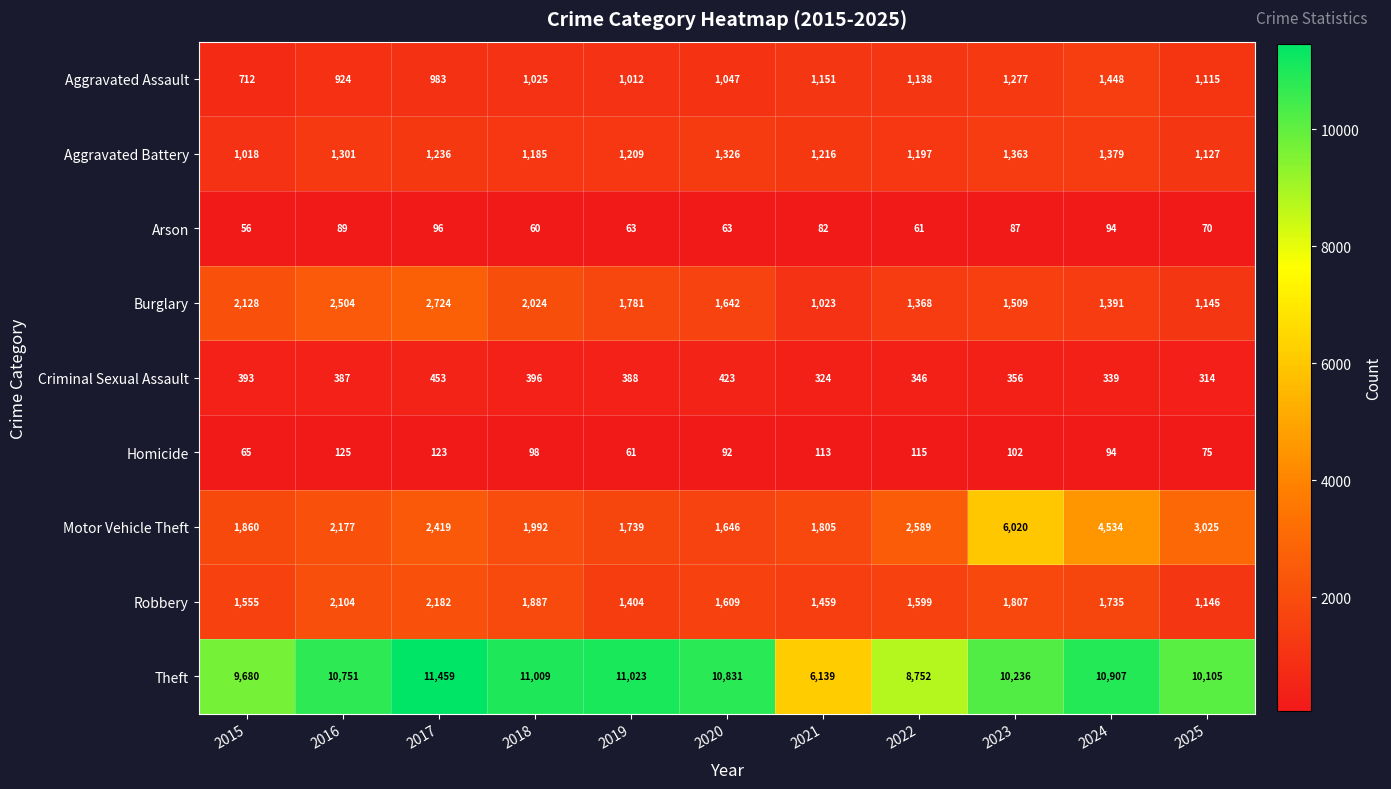

The value of Burglary at 2017 is 758. True or false?

False